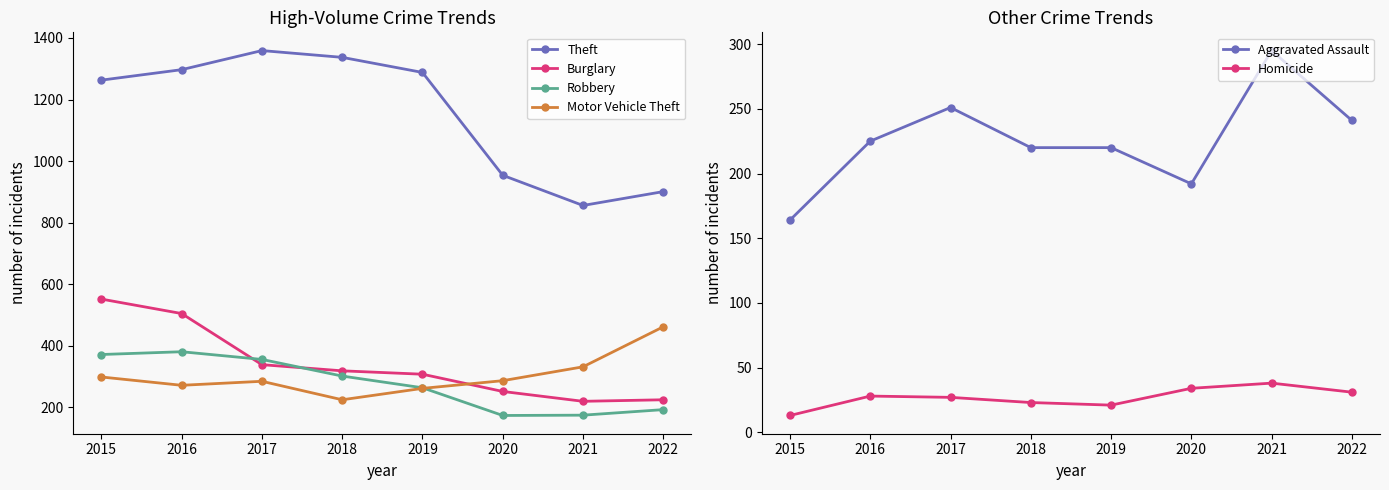

At which category does the chart reach its minimum across all series?

2015